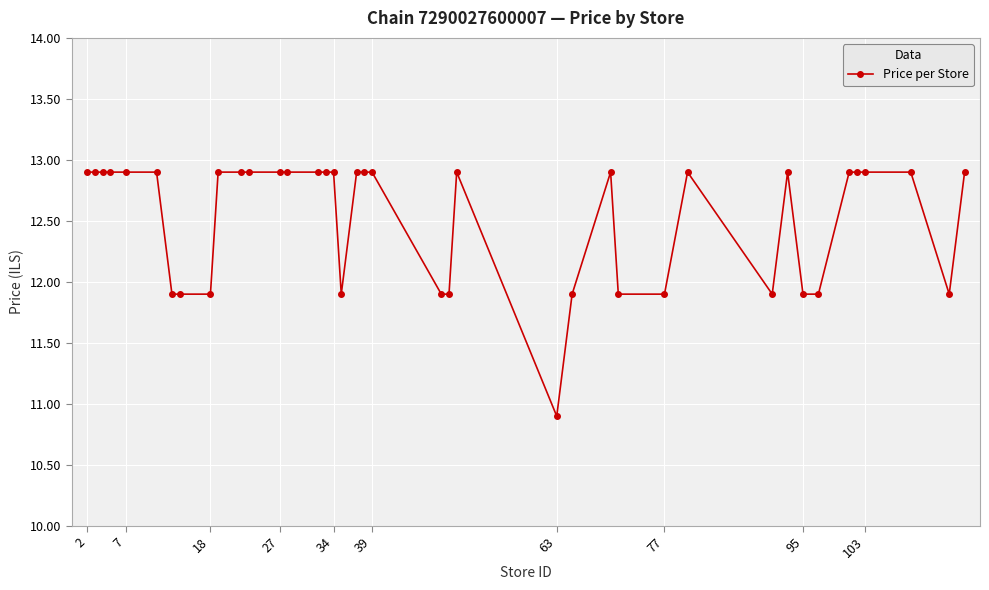

True or false: there are more than 1 points higher than both neighbors.

True